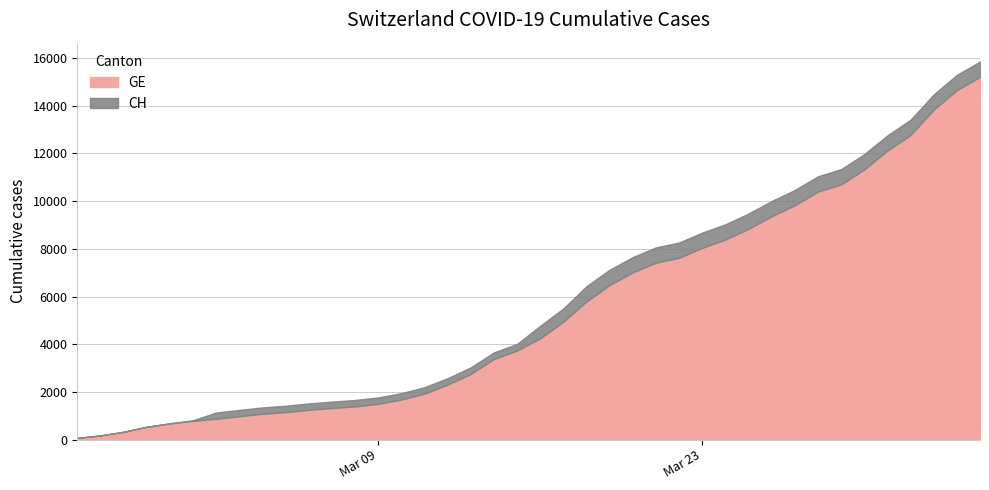

At which label is CH closest to 7961?

2020-03-21